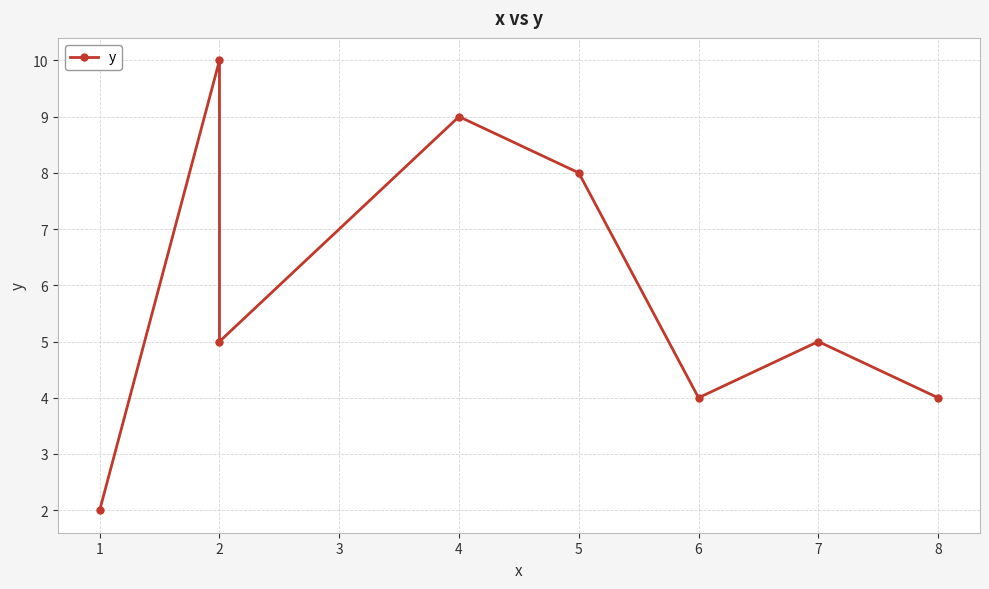

What is the difference between the maximum and minimum values?

8